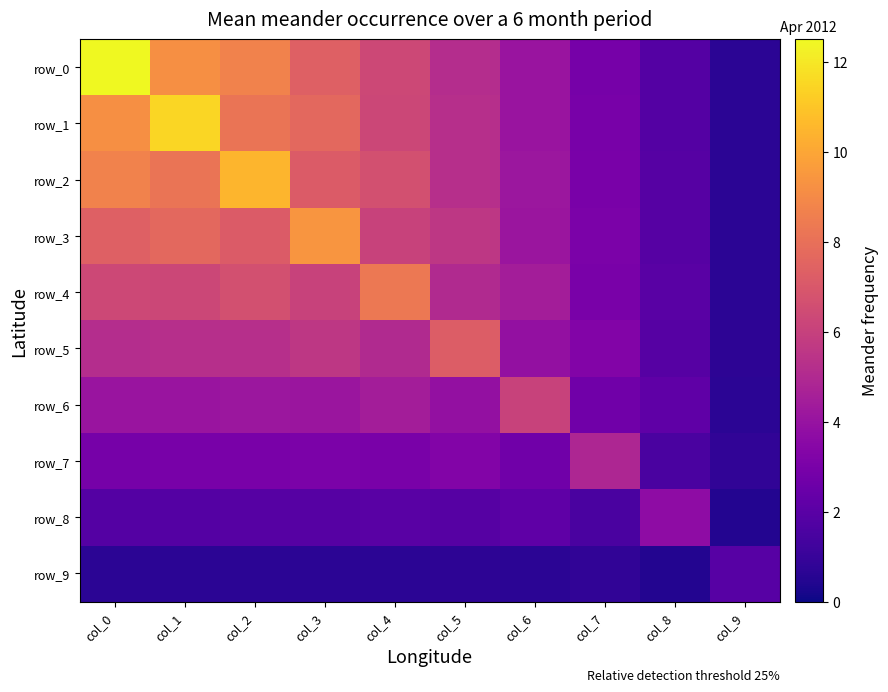

The row_5 series shows 5.6 at col_3. True or false?

True